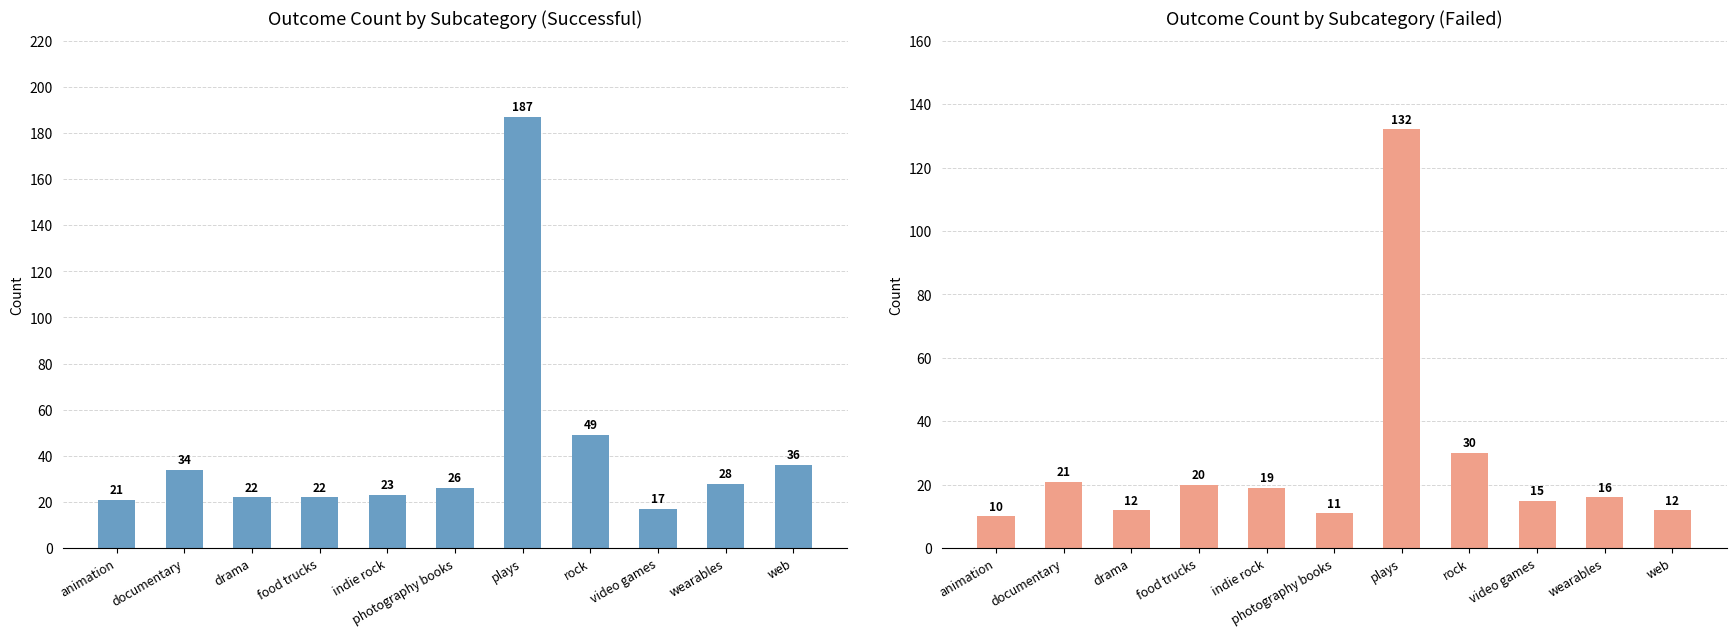

At which label does failed first exceed 16?

documentary